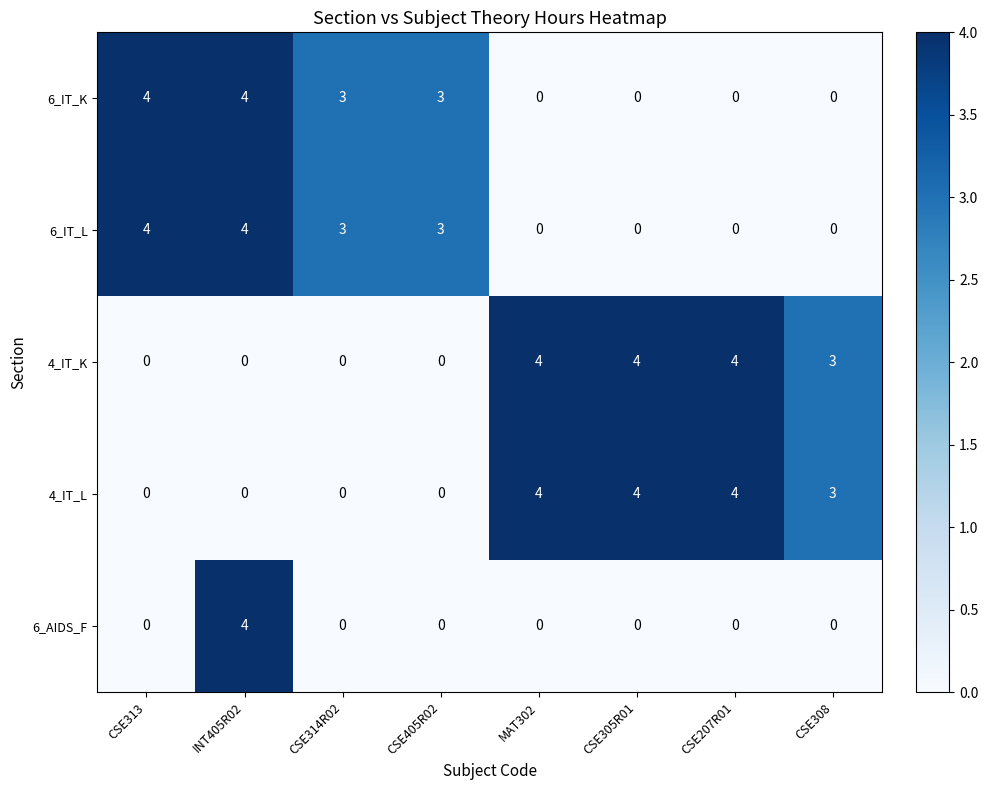

What is the spread (max minus min) of values at CSE308?

3